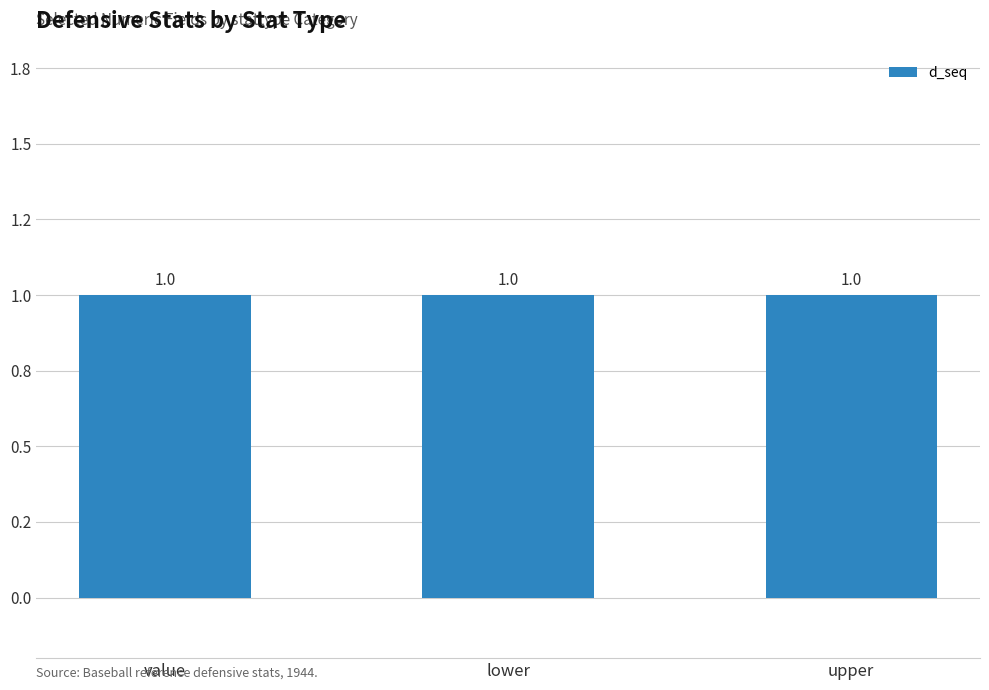

Rank the categories by d_pos value from lowest to highest.

value, lower, upper